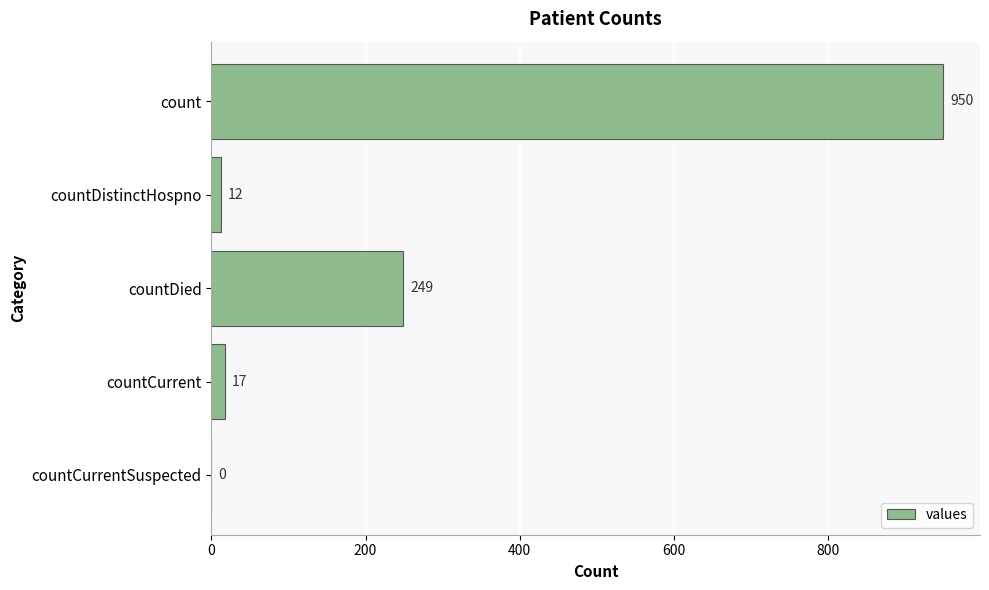

Count the number of data series in this chart.

1